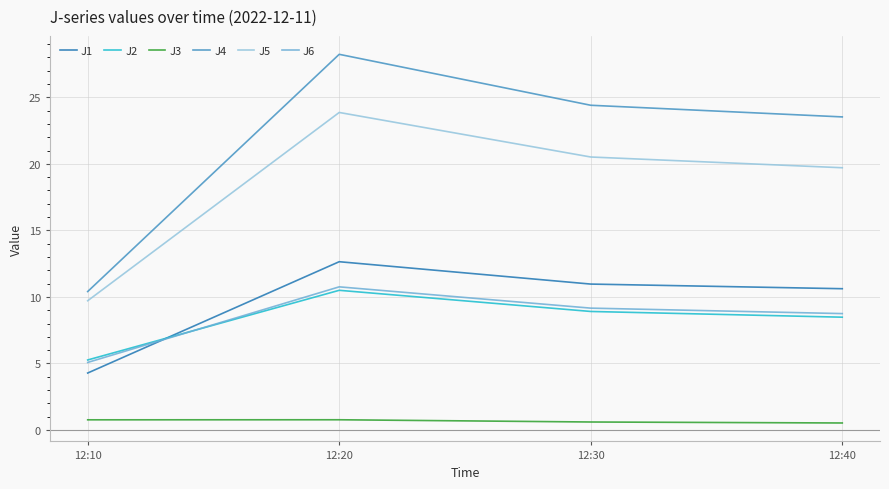

What is the difference between the second highest and second lowest values in the J4 series?

0.9